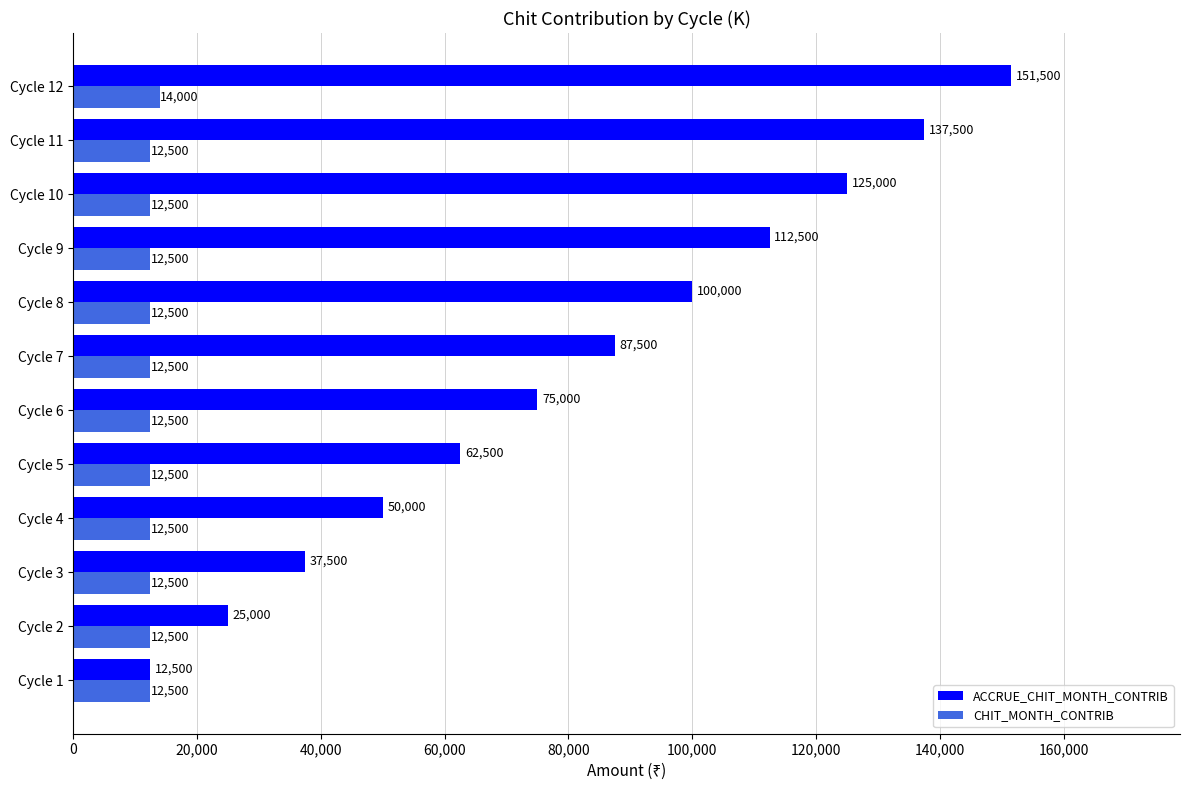

List the series in order of their overall mean, lowest first.

CHIT_MONTH_CONTRIB, ACCRUE_CHIT_MONTH_CONTRIB